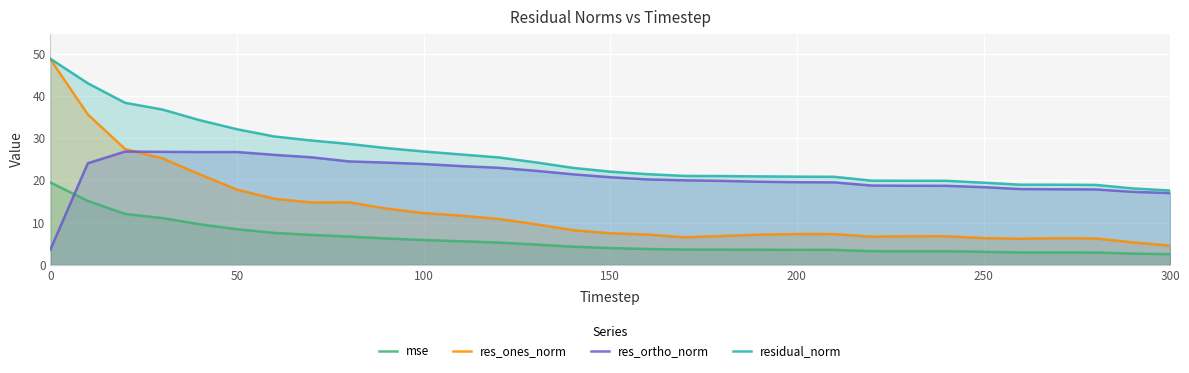

The value of res_ones_norm at 50 is 10.8. True or false?

False